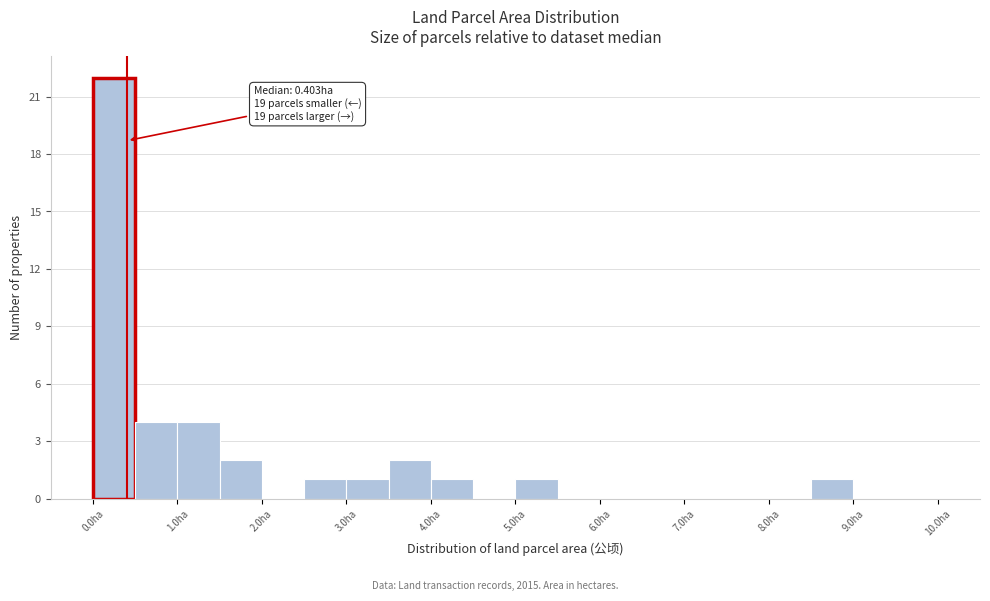

Over which range of the x-axis is the bar tallest?

0.0 to 0.5